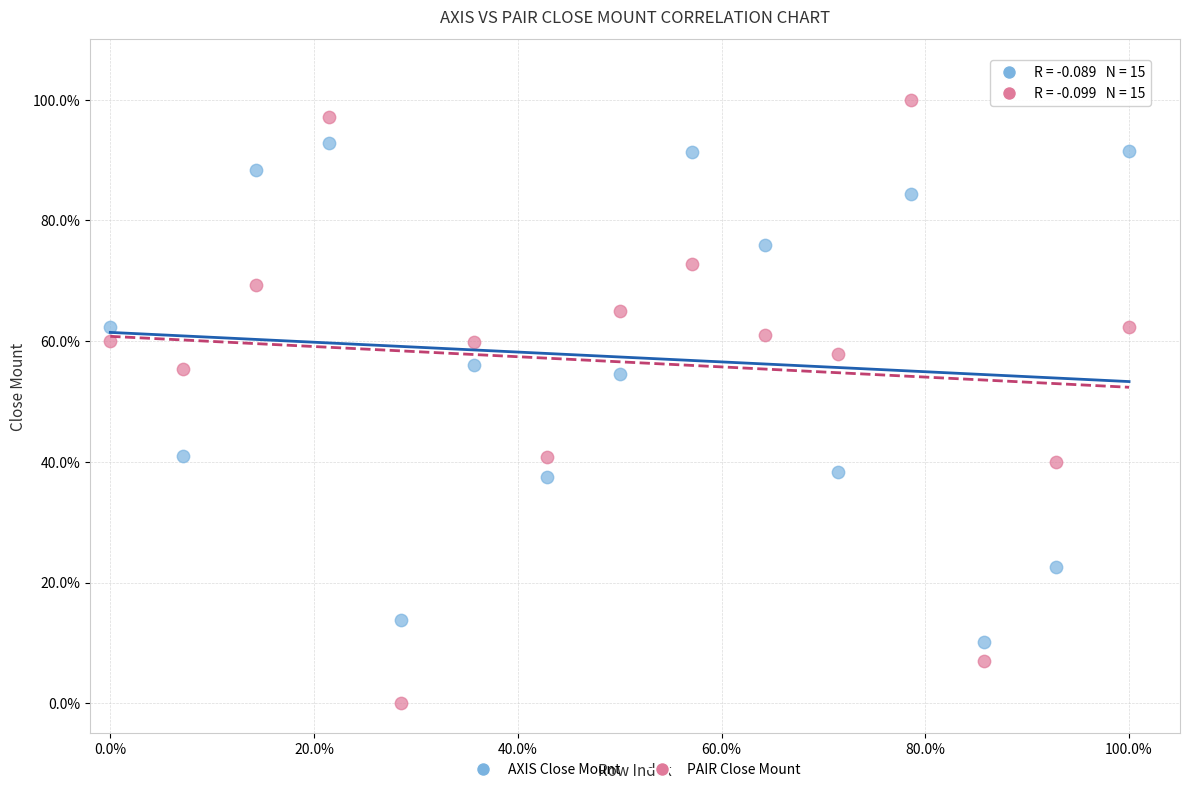

Which series contains the lowest Y value?

PAIR Close Mount